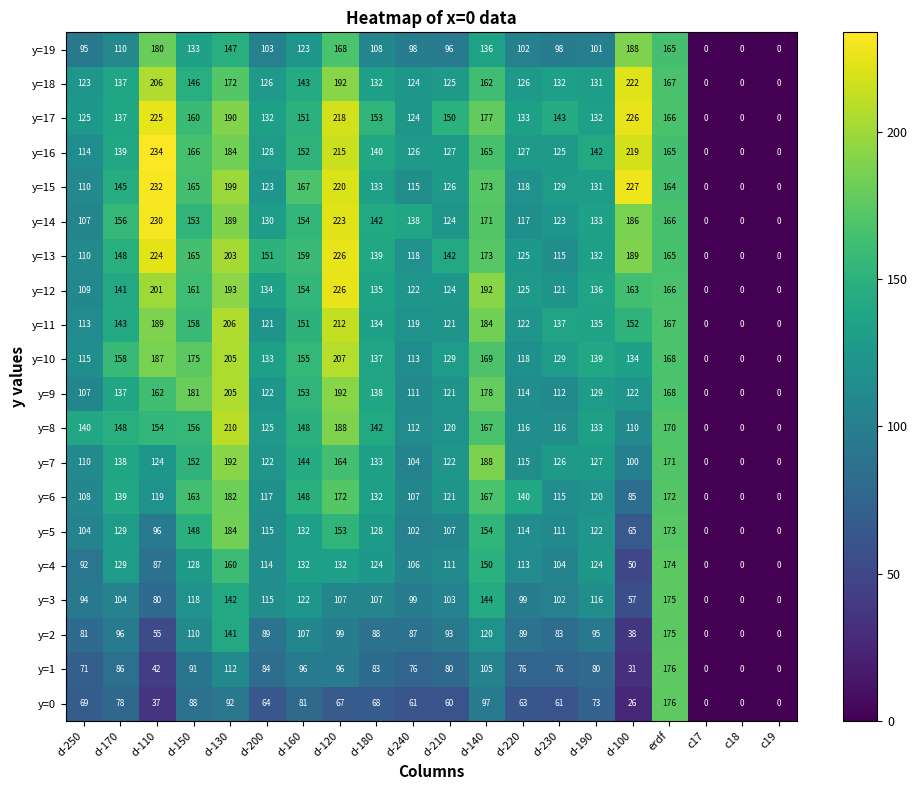

What is the greatest value displayed?

234